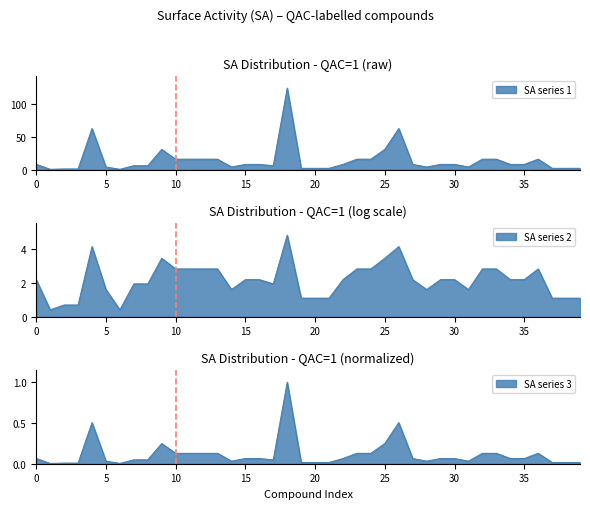

How many values exceed 8?

14